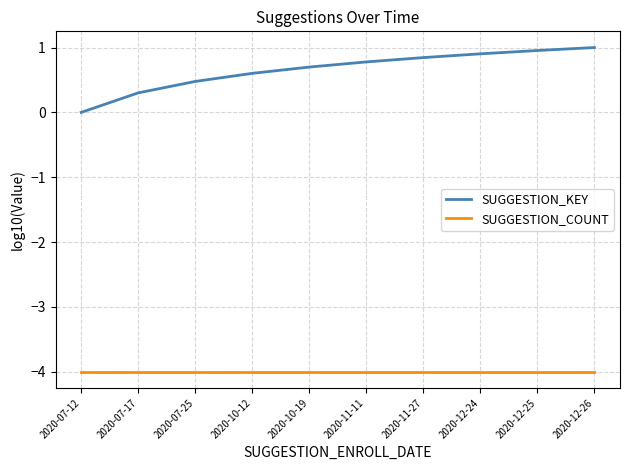

What is the total value across all series at 2020-12-25?

-3.0